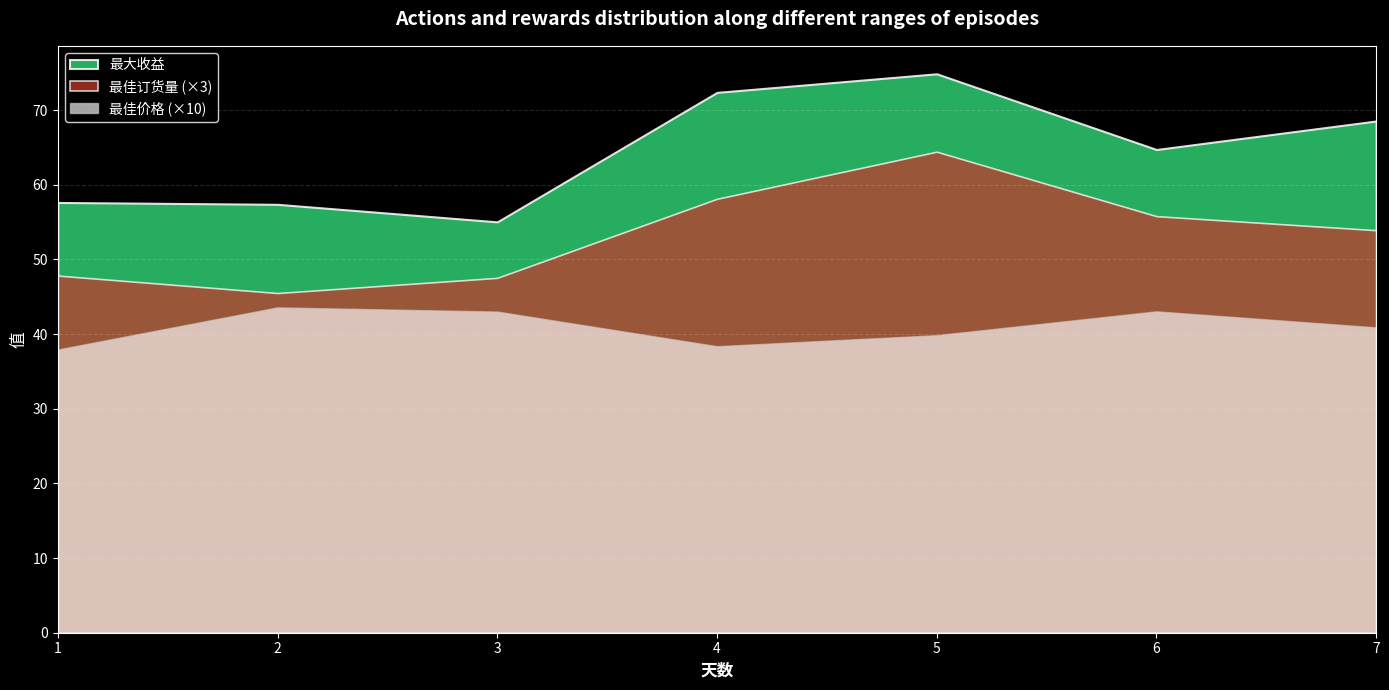

At how many categories does at least one series exceed 44?

7